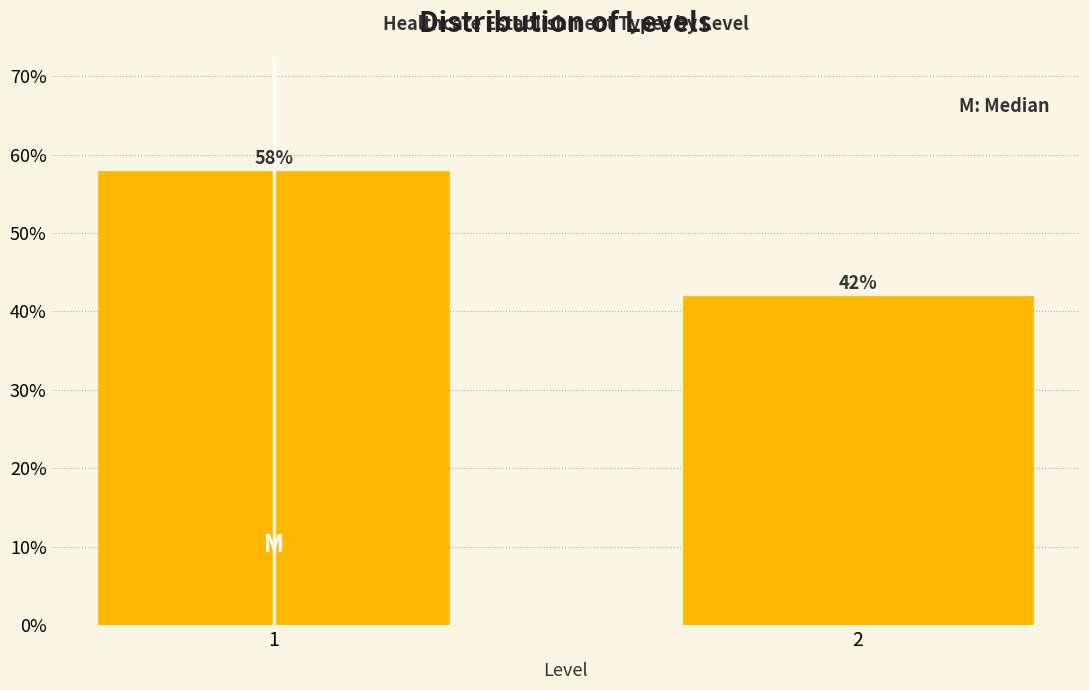

Reading right to left, transcribe all the data shown in this chart.

42.0	58.0